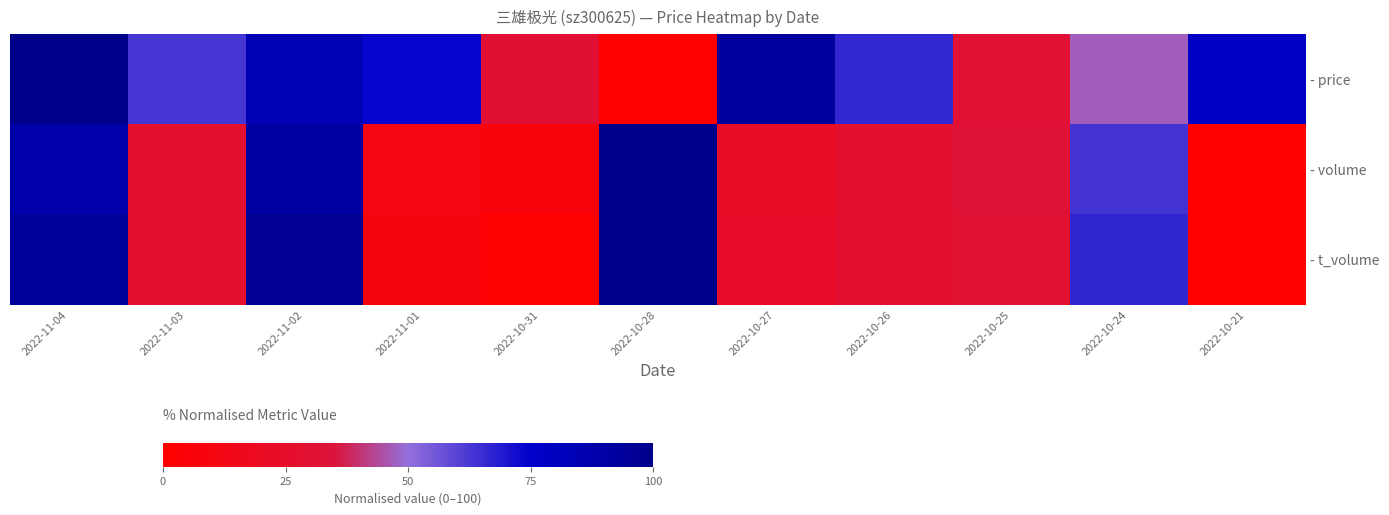

Between 2022-10-26 and 2022-10-25, which is larger?

2022-10-26